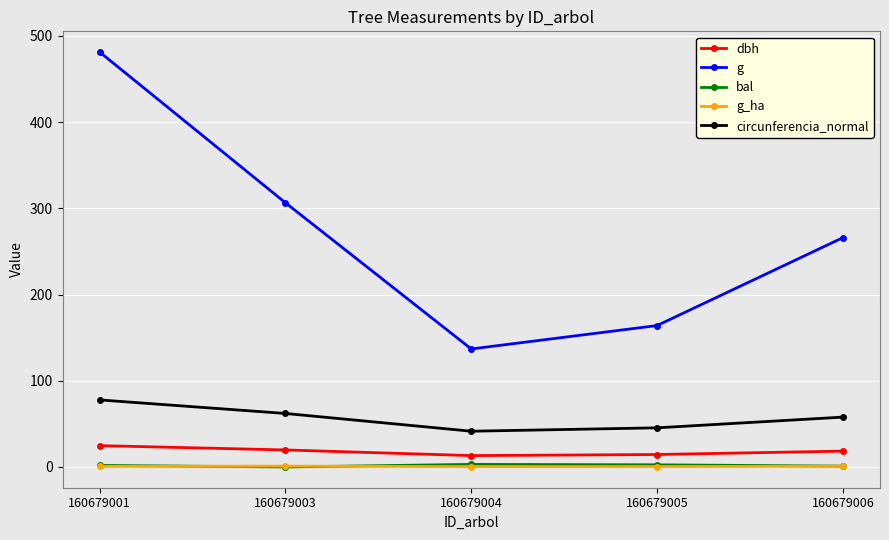

Which category has the lowest value in the g series?

160679004